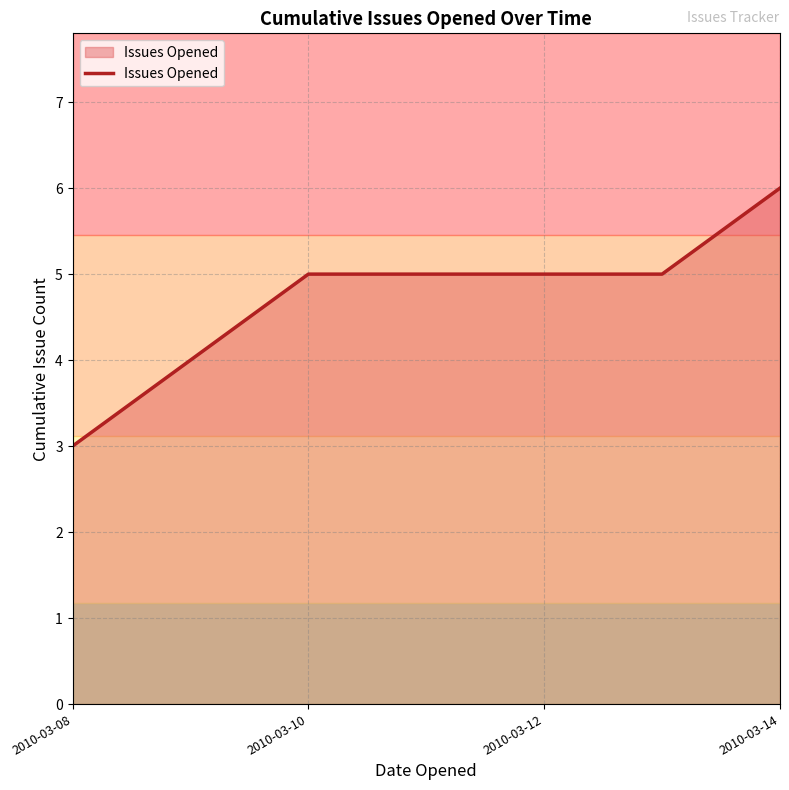

What is the greatest value displayed?

6